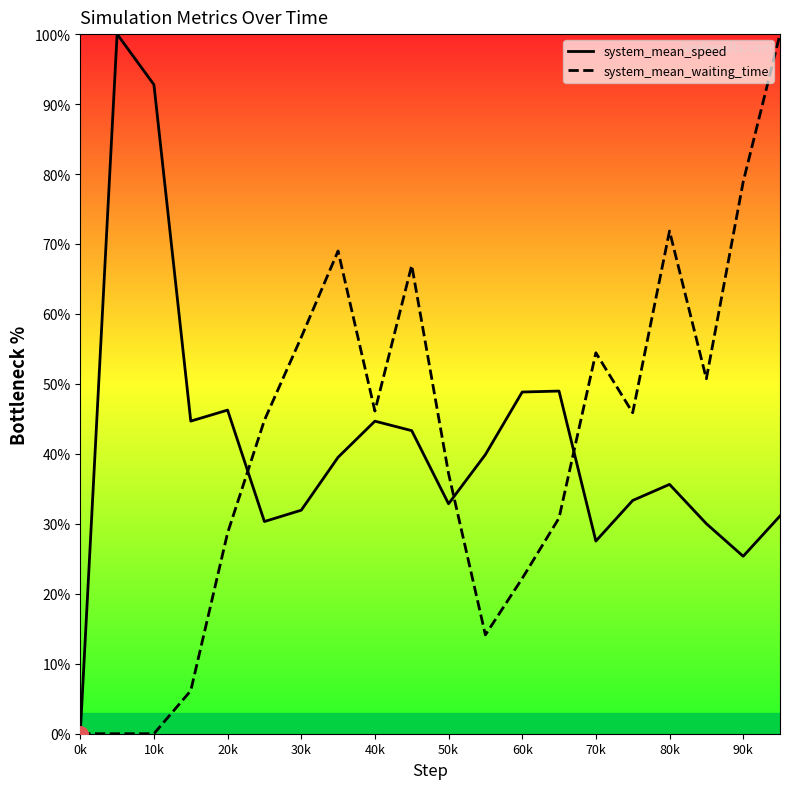

Which series has the largest Y range (max minus min)?

system_mean_speed